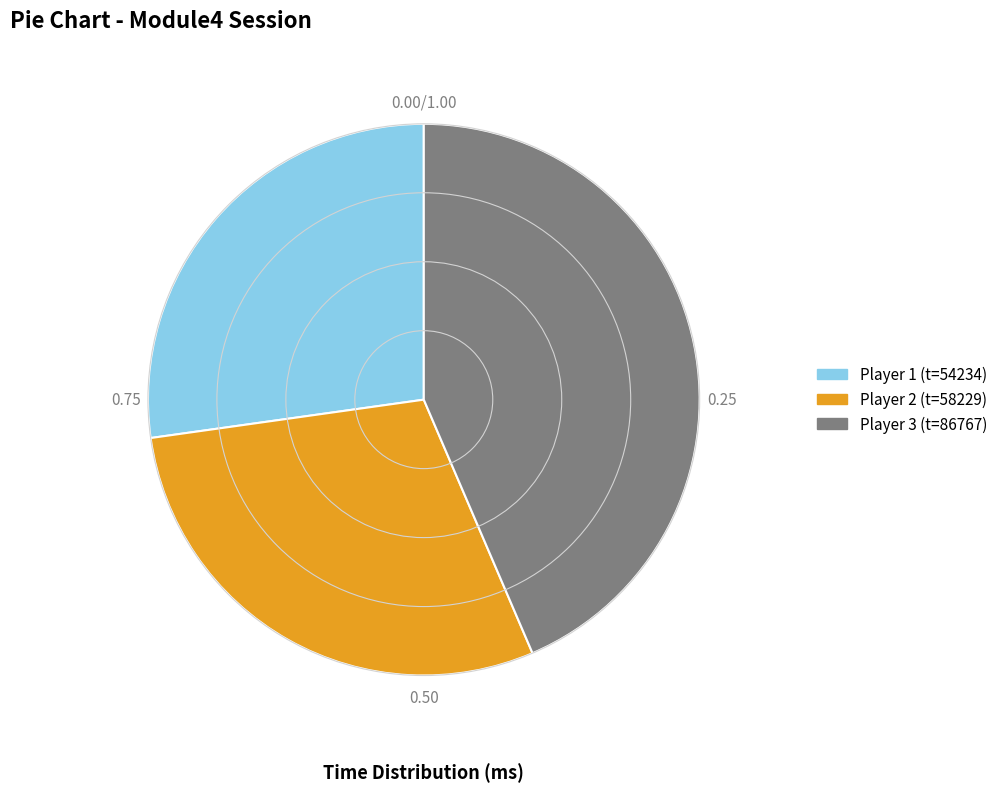

Is there any slice that represents more than half of the pie?

No